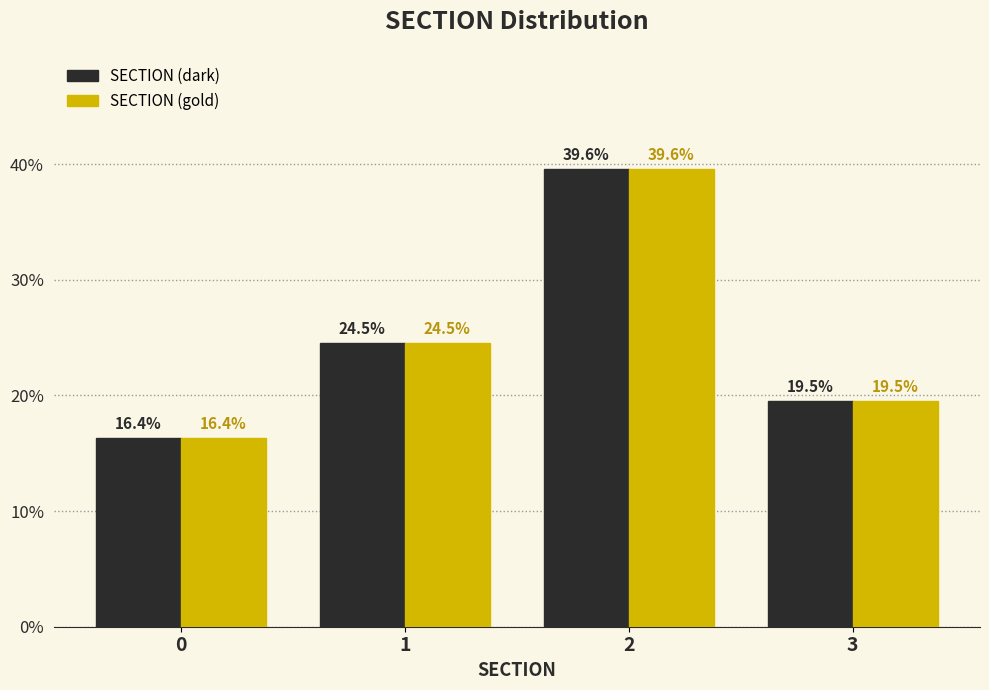

Reading right to left, extract all data points from this chart.

SECTION (dark): 19.5	39.6	24.5	16.4
SECTION (gold): 19.5	39.6	24.5	16.4